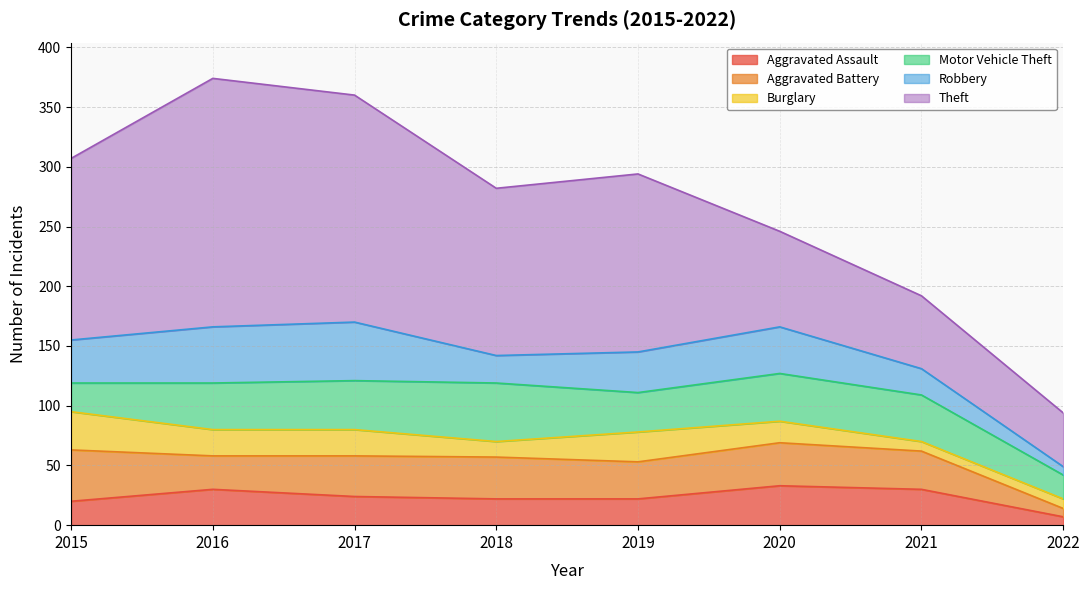

Is the value of Aggravated Assault at 2022 greater than the value of Motor Vehicle Theft at 2019?

No